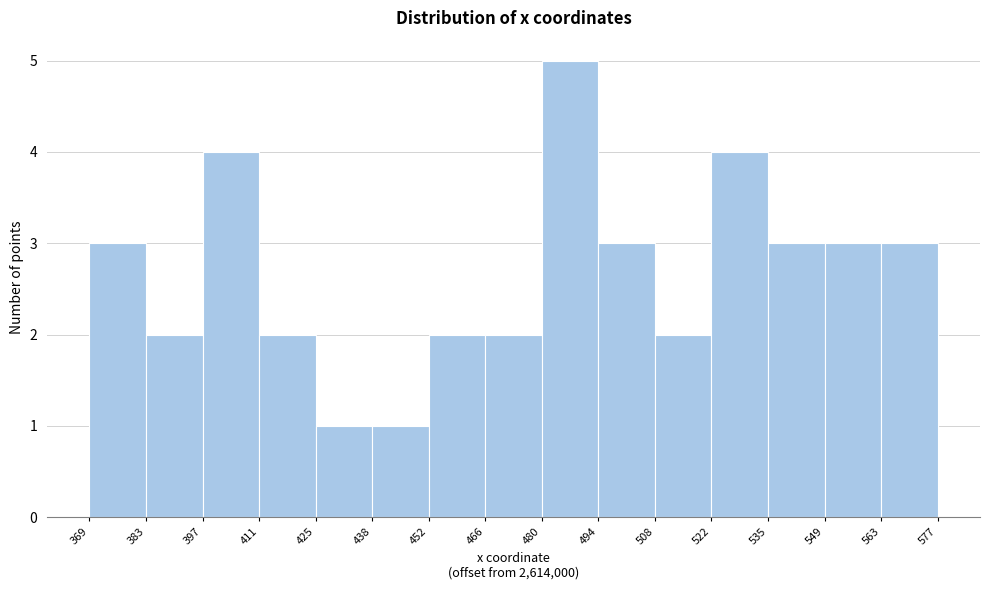

Reading left to right, extract all data points from this chart.

369=3	383=2	397=4	411=2	425=1	438=1	452=2	466=2	480=5	494=3	508=2	522=4	535=3	549=3	563=3